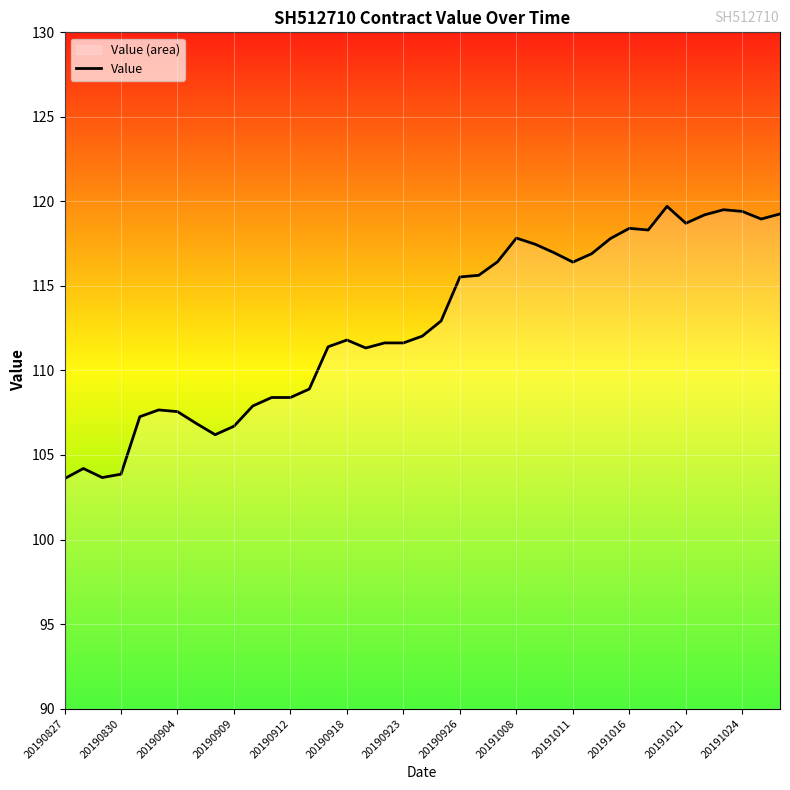

What is the smallest value displayed?

103.6